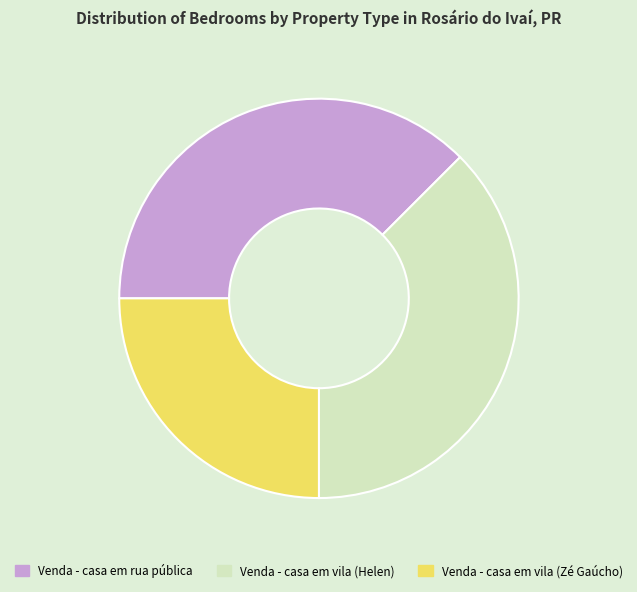

Does any single category account for the majority?

No